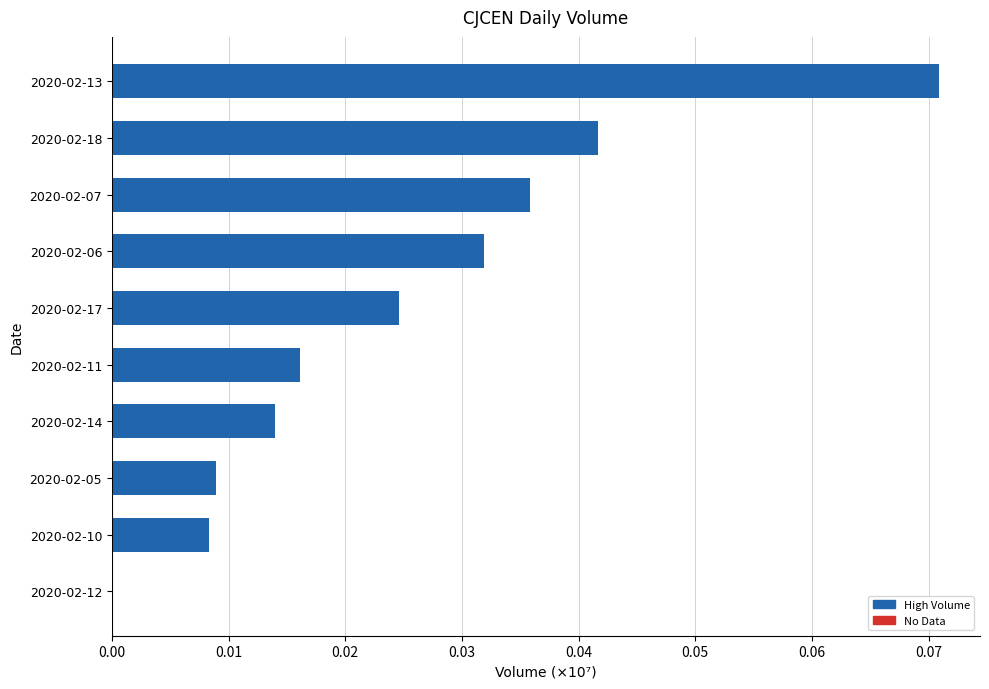

Between 2020-02-10 and 2020-02-12, which is larger?

2020-02-10